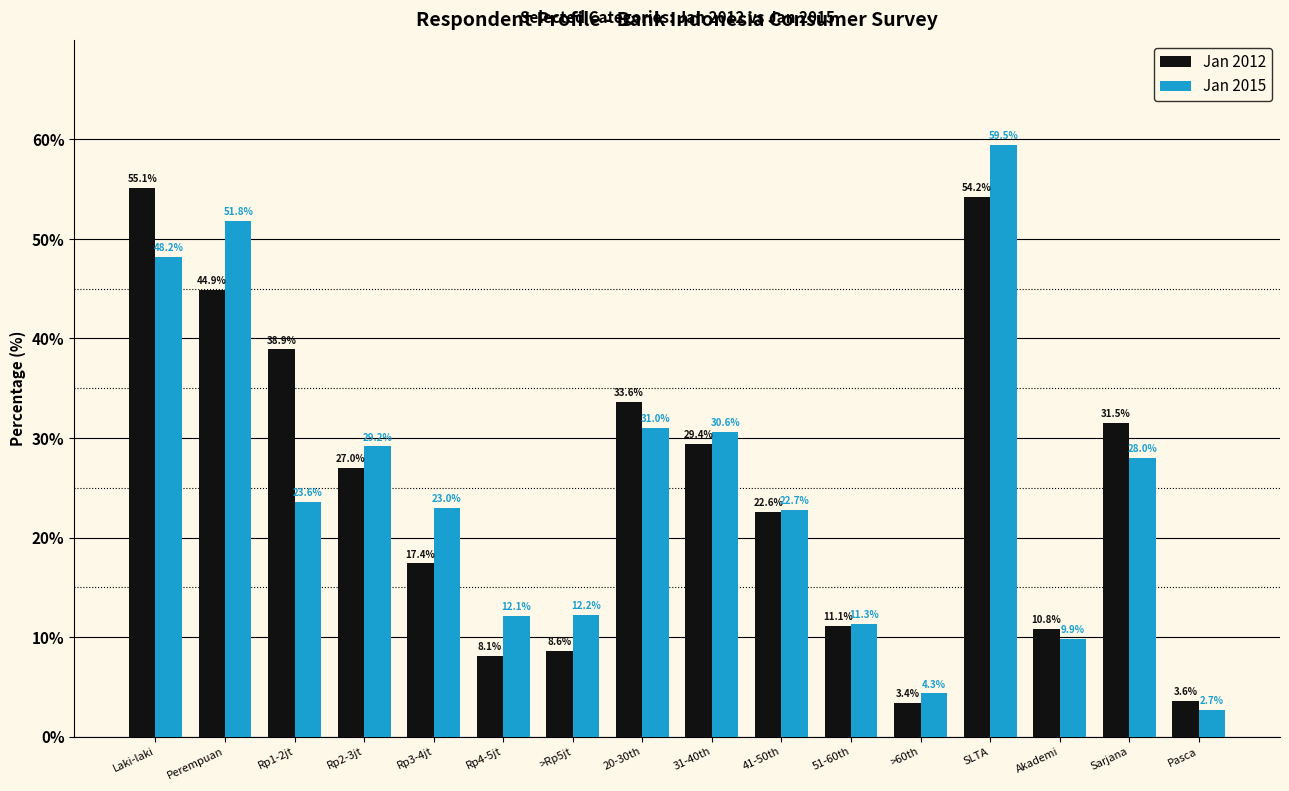

Rank the series by their maximum value, from lowest to highest.

Jan 2012, Jan 2015